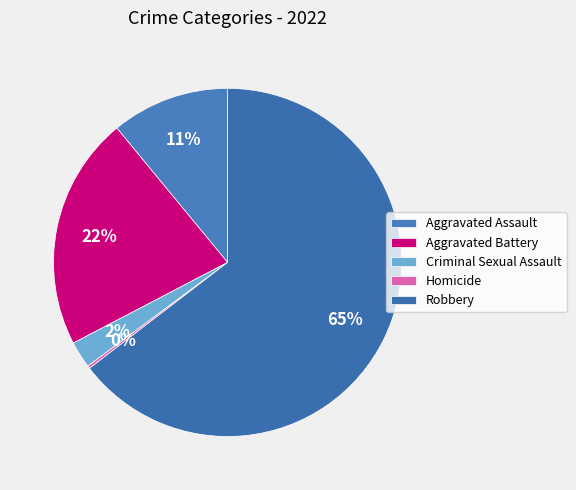

Which category accounts for the majority?

Robbery